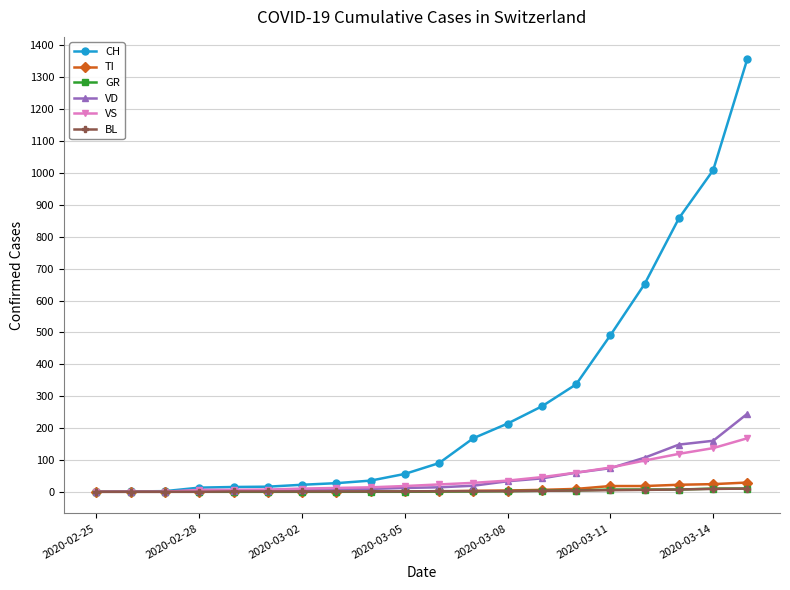

Which series has the largest total across all categories?

CH